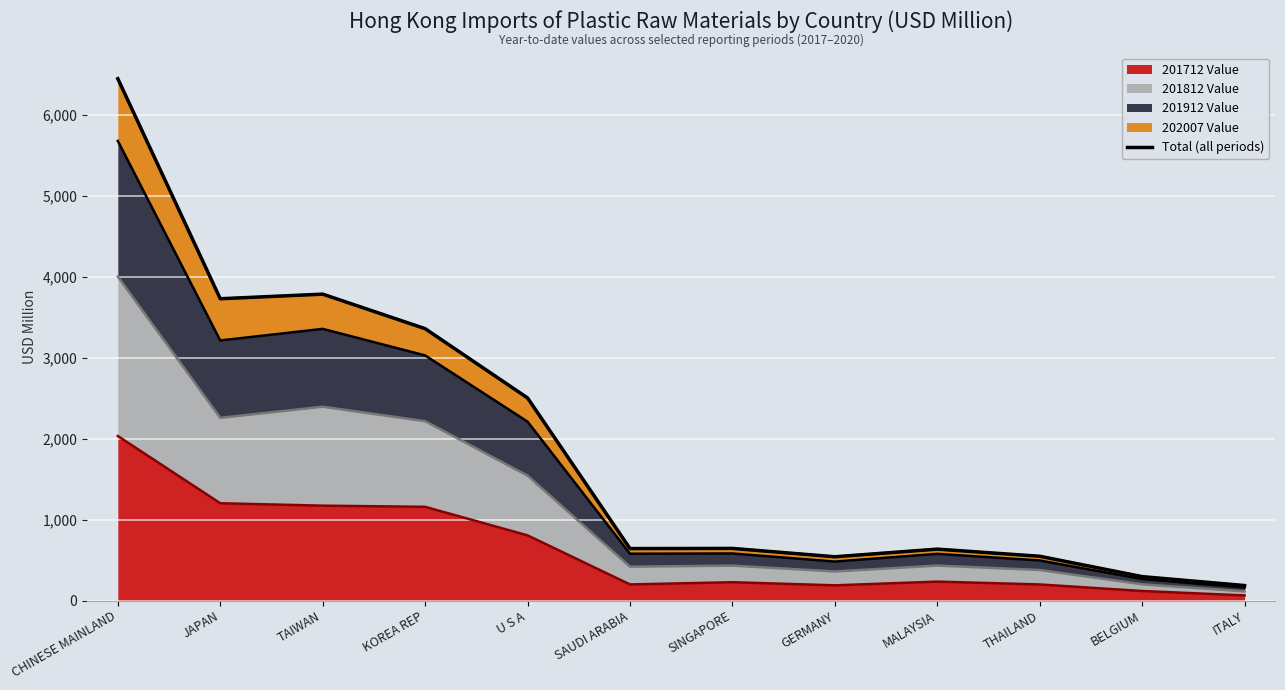

What is the label of the 11th point from the right?

JAPAN